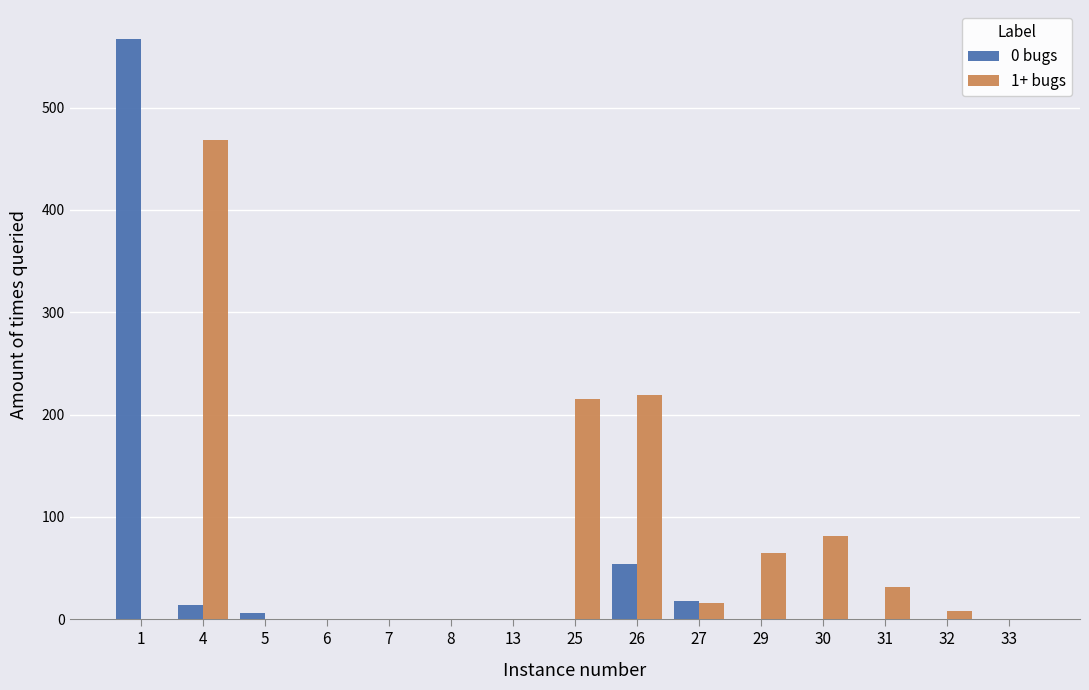

What is the greatest value displayed?

567